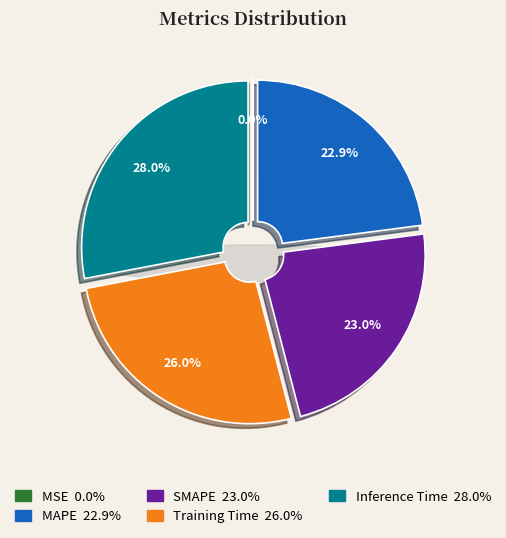

True or false: Training Time accounts for 12% of the total.

False